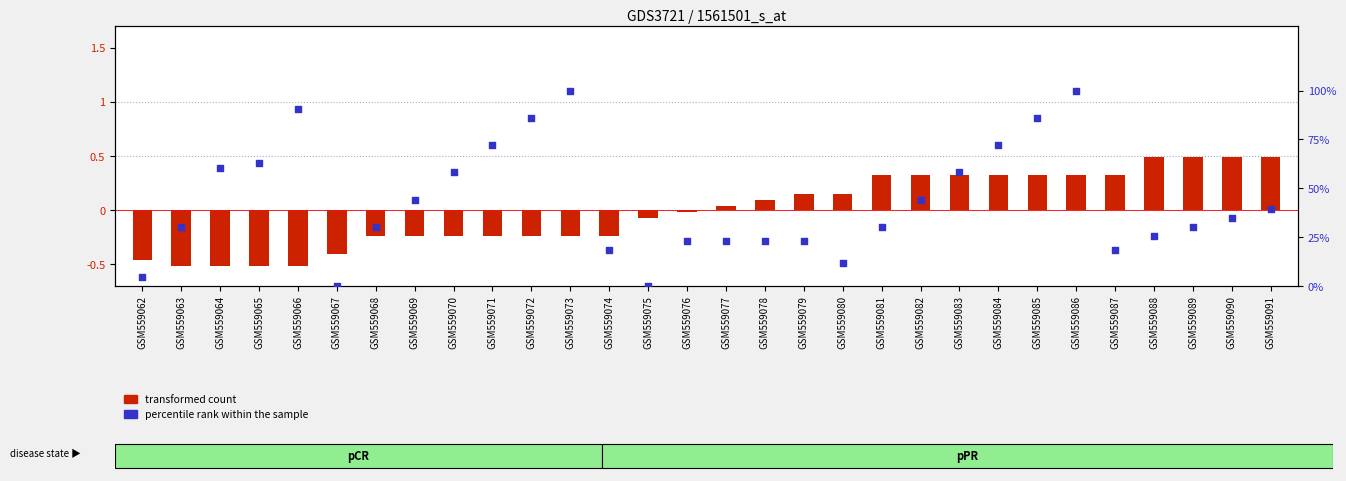

At which category is the sum across all series the highest?

GSM559086